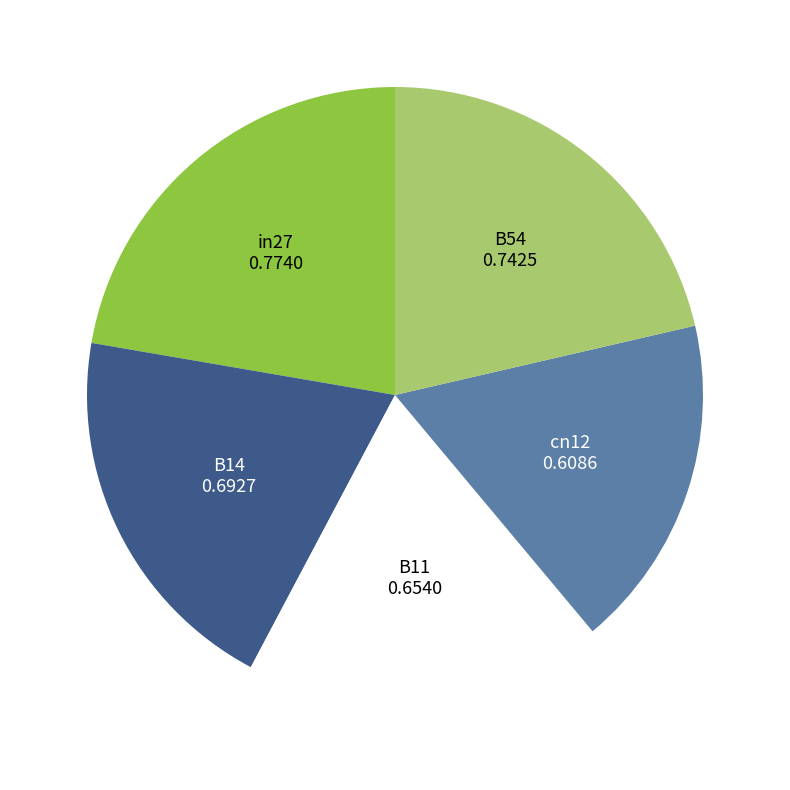

Does any single category account for the majority?

No